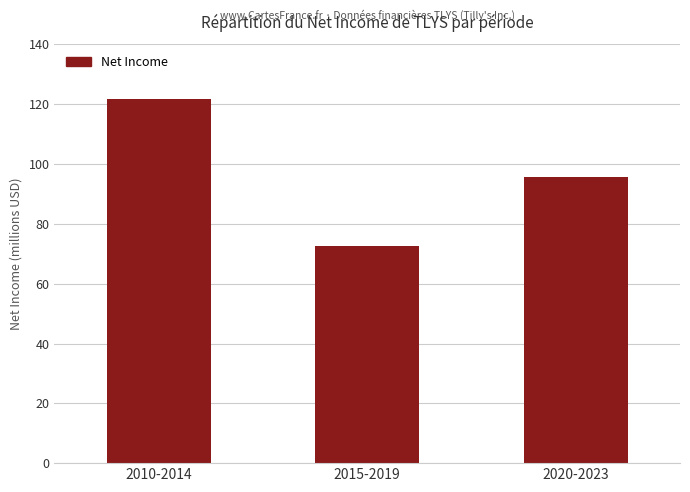

Does the chart contain any negative values?

No